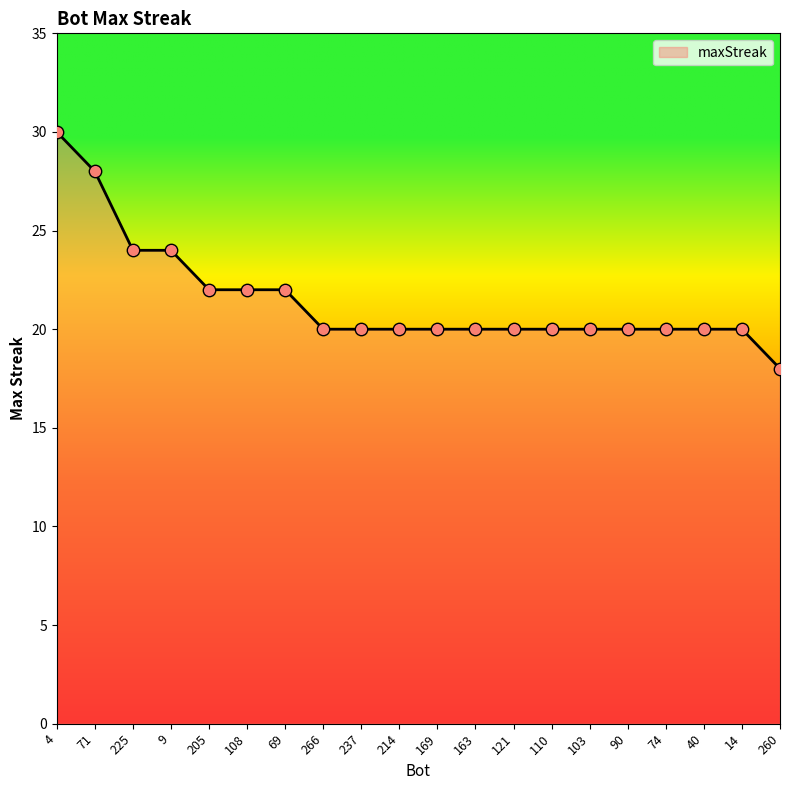

Between 9 and 110, which is larger?

9